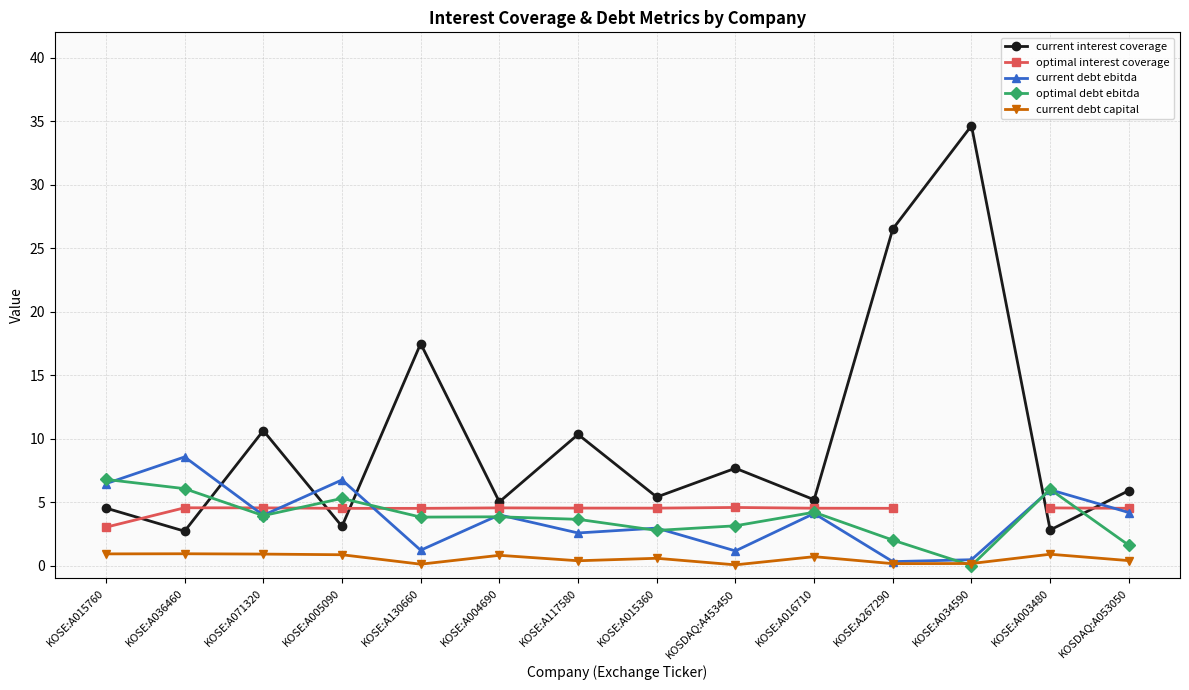

What position from the left is KOSE:A015360?

8